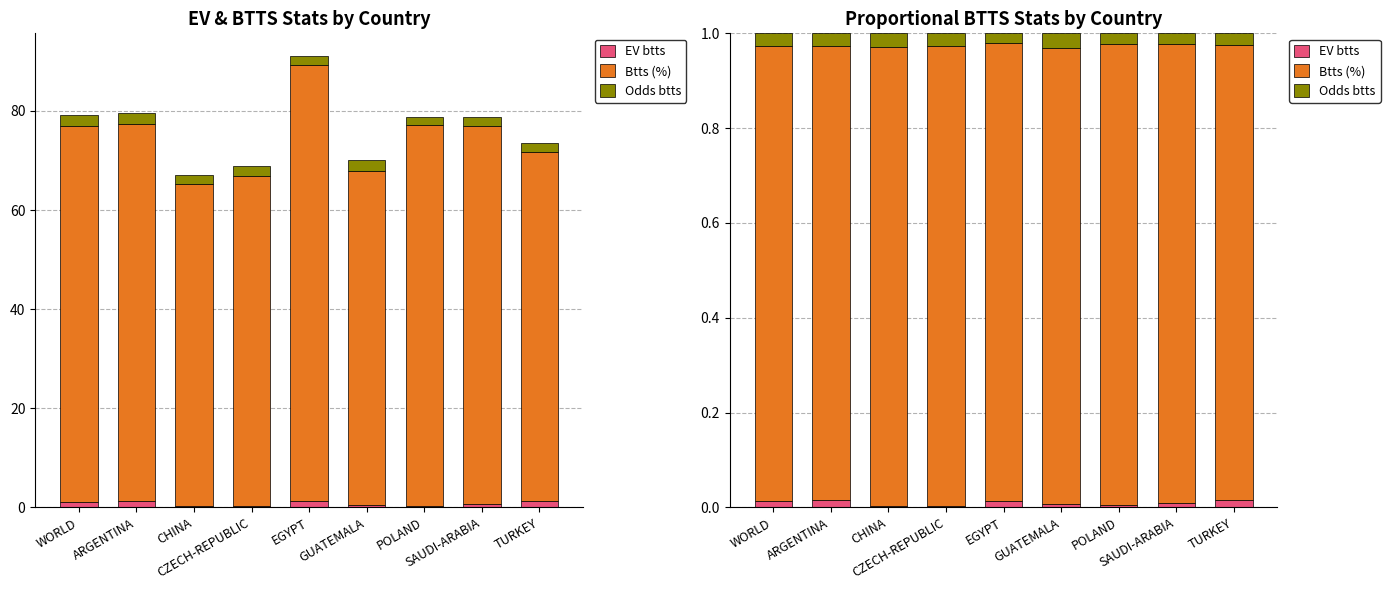

How many bars are there in each group?

3